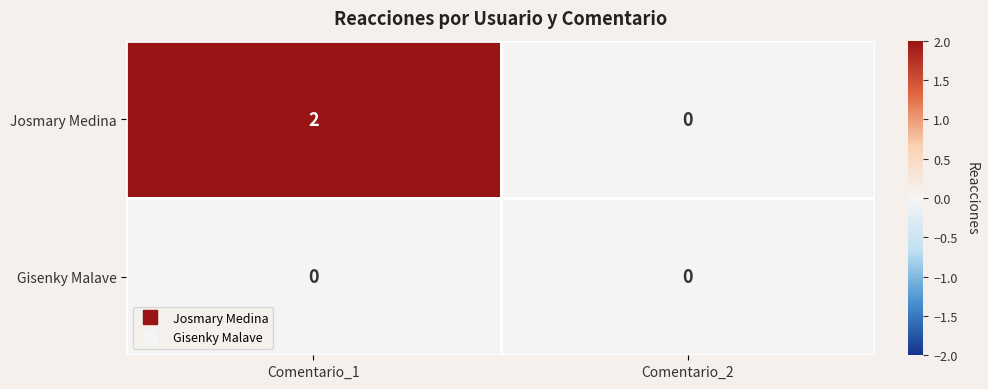

At which label does Josmary Medina reach its peak?

Comentario_1